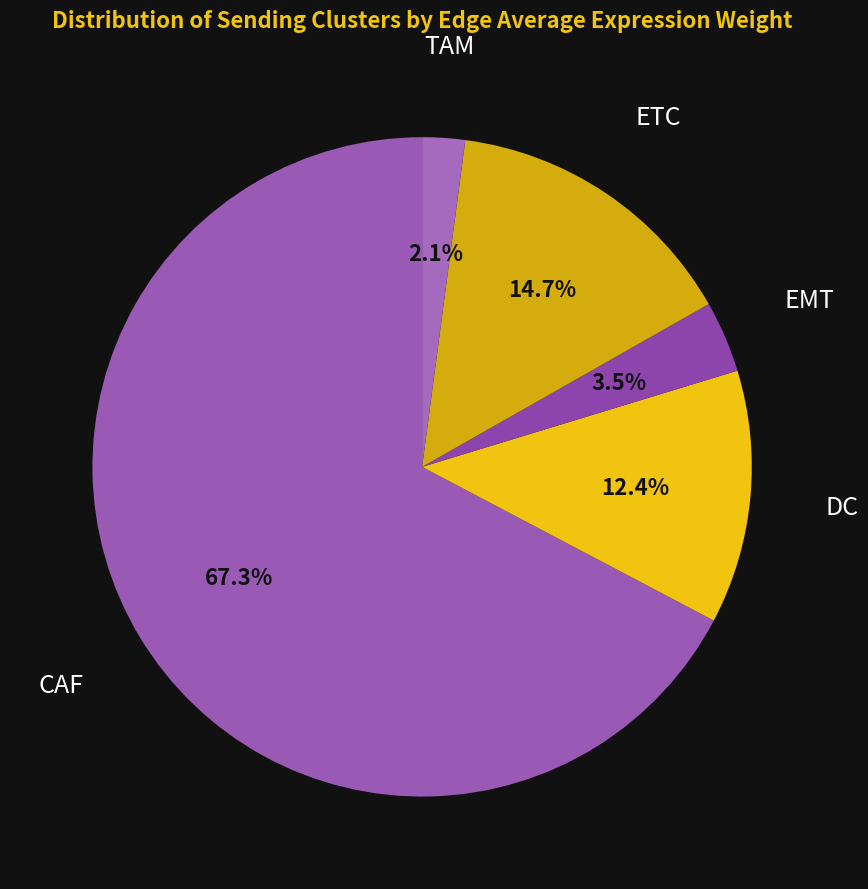

True or false: CAF accounts for 77% of the total.

False